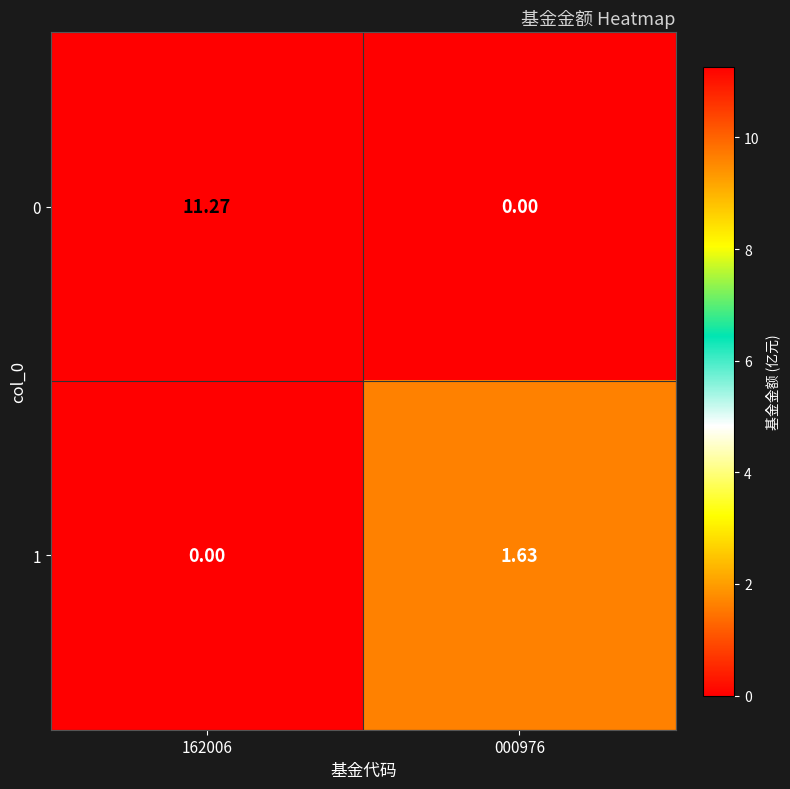

Is the value of 1 at 000976 greater than the value of 0 at 000976?

Yes